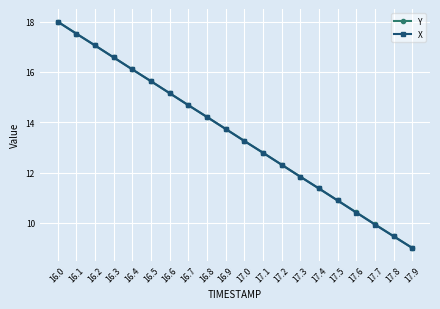

Does the chart have visible grid lines?

Yes